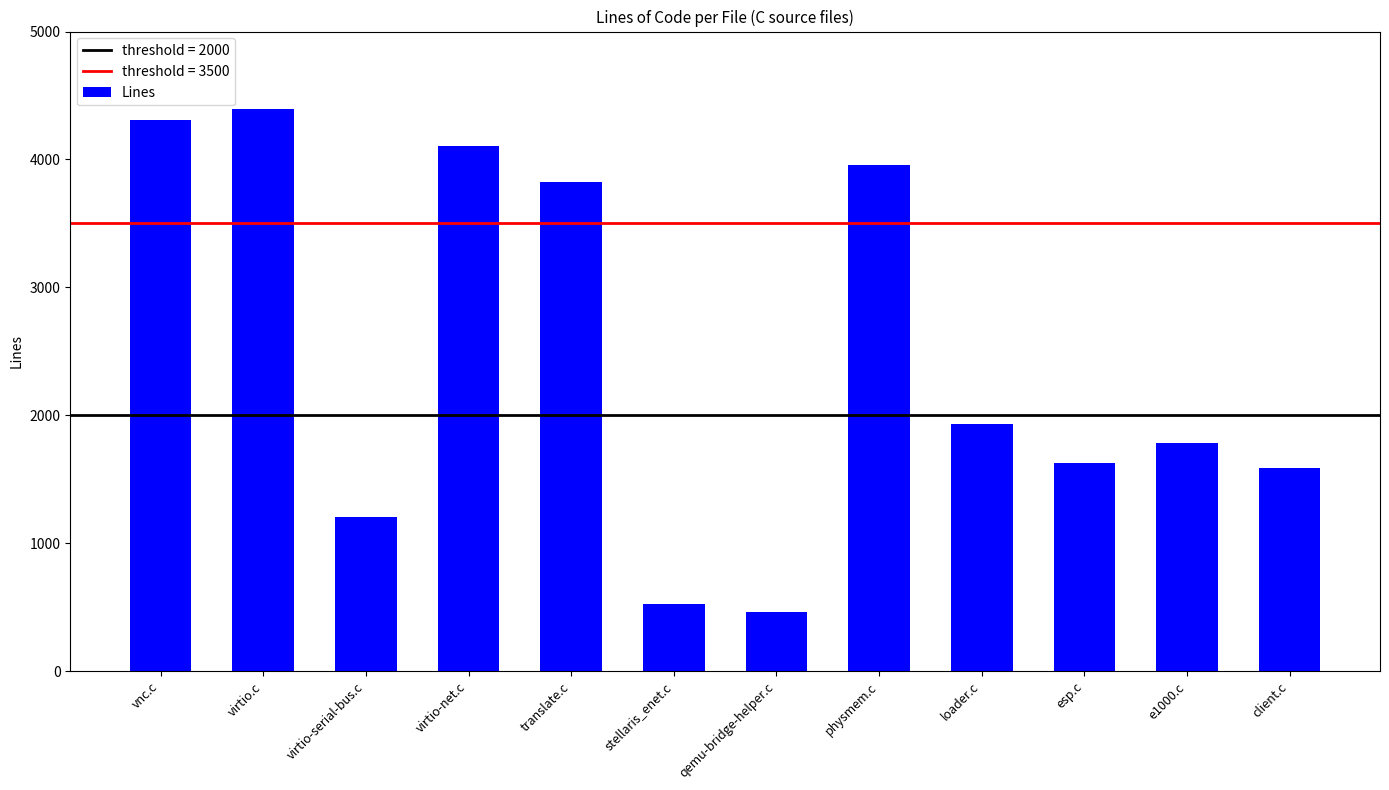

What position from the right is translate.c?

8